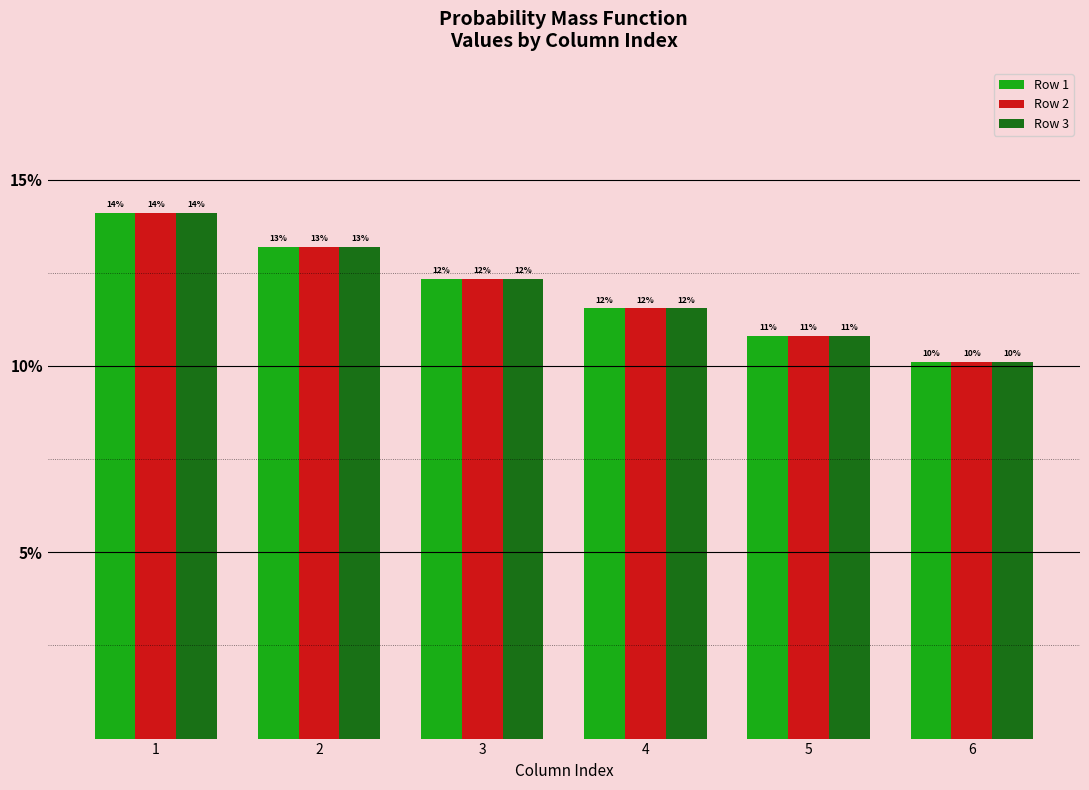

Does the chart contain any negative values?

No